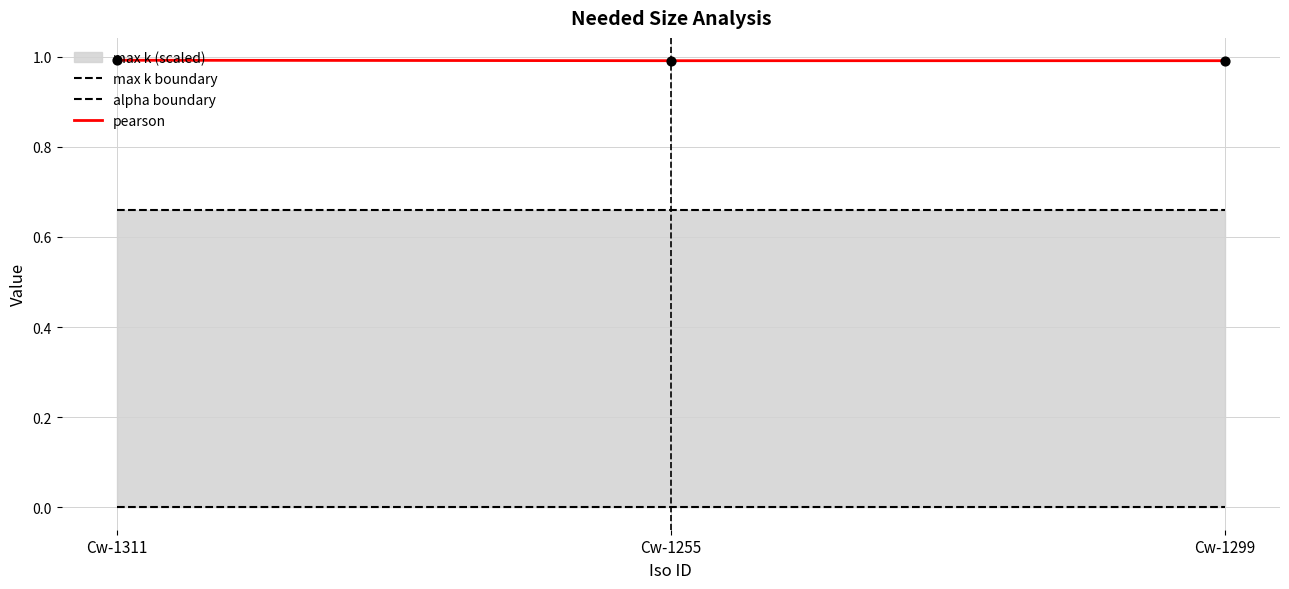

At which category is the sum across all series the highest?

Cw-1311